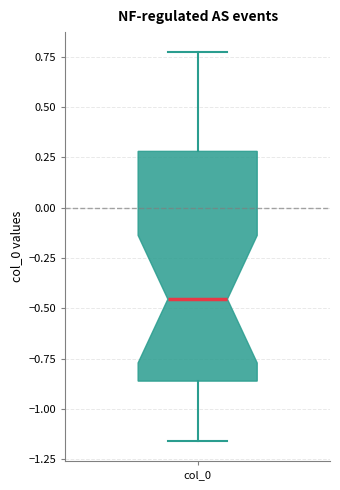

Where does the median line of the box for col_0 sit on the y-axis? The values are not printed on the chart, so give them approximately, as read against the axis.

-0.45